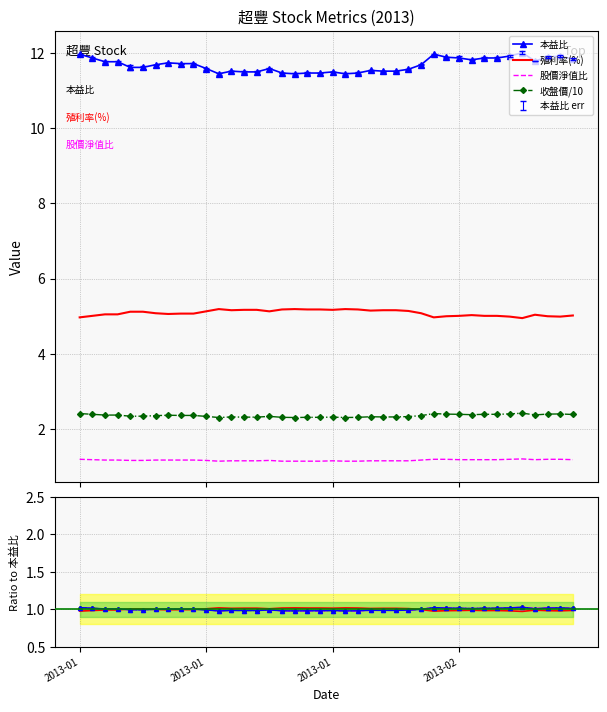

At which category is the sum across all series the highest?

35